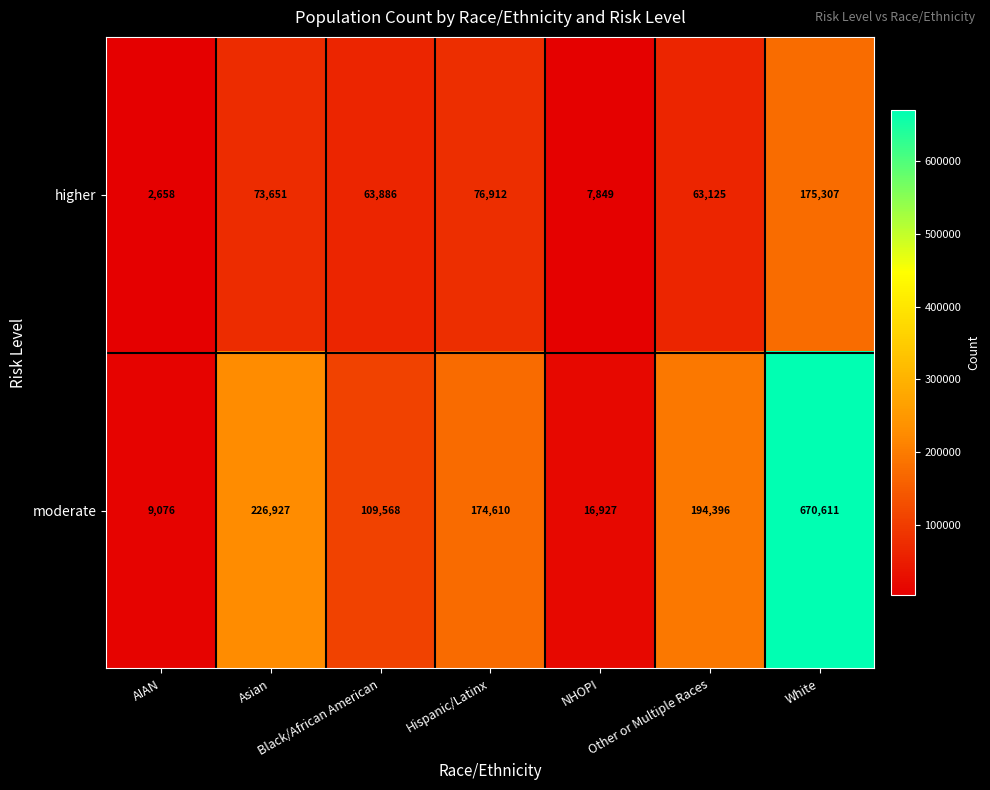

List the series in order of their overall mean, highest first.

moderate, higher